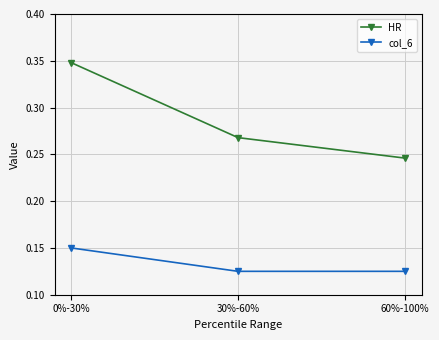

At how many categories does at least one series exceed 0?

3